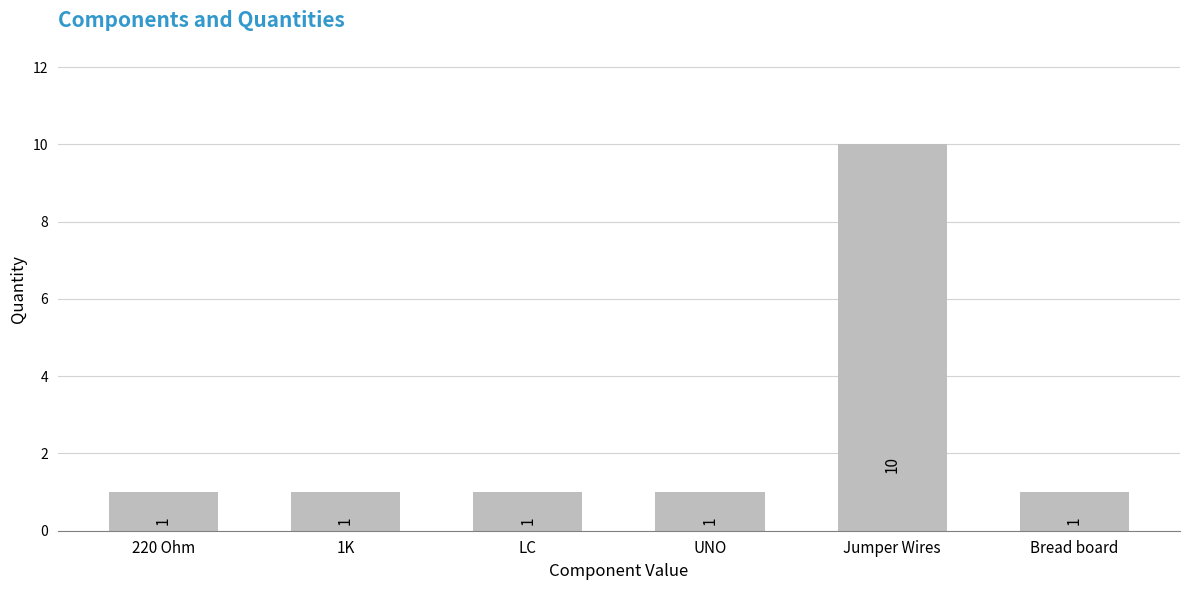

What is the label of the 1st bar from the right?

Bread board